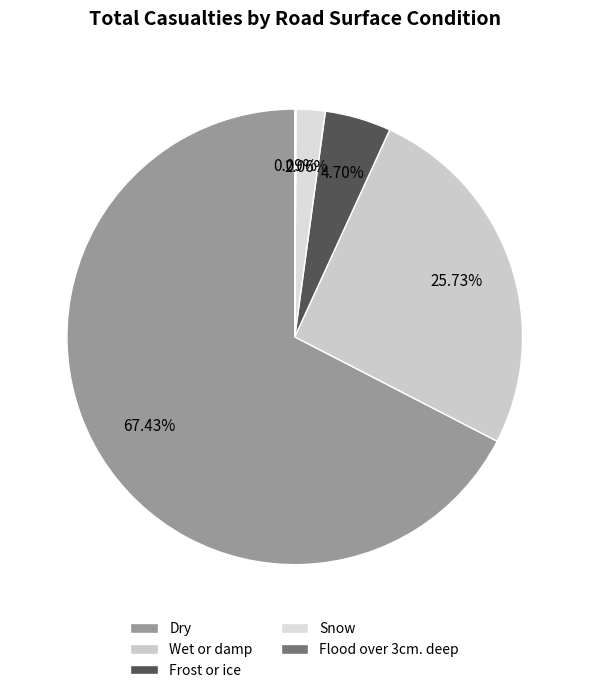

Do Flood over 3cm. deep and Frost or ice together represent more than half of the pie?

No